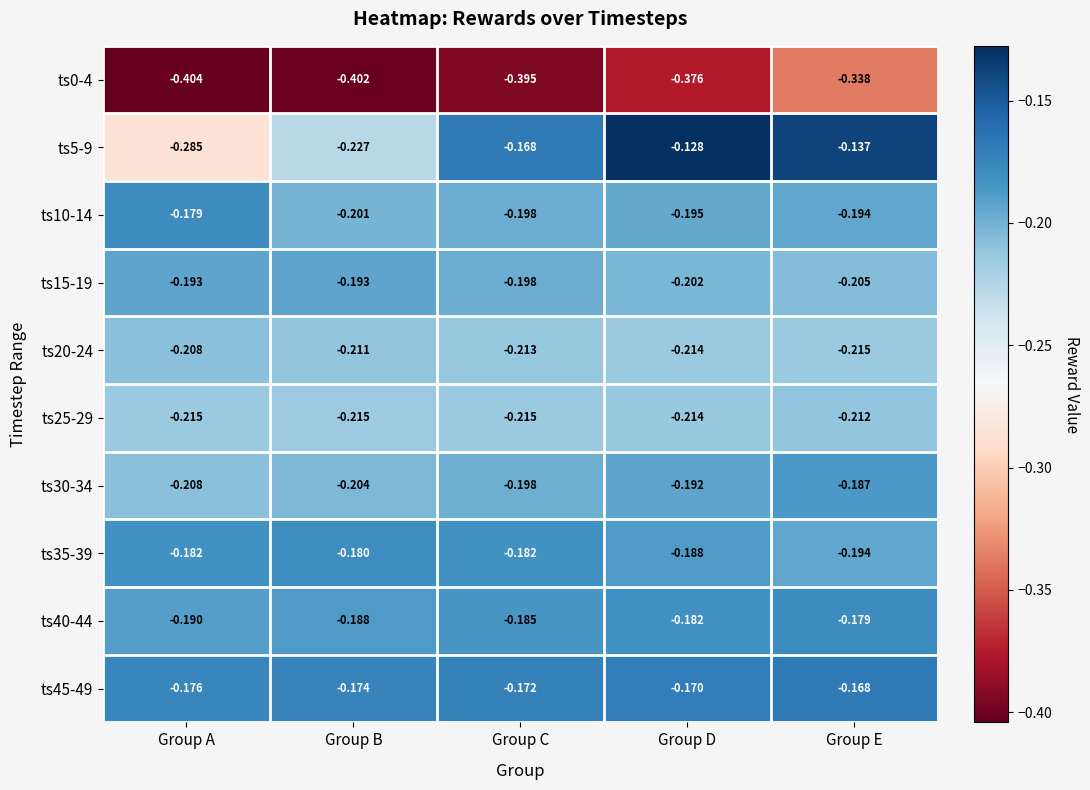

Count the number of data series in this chart.

10